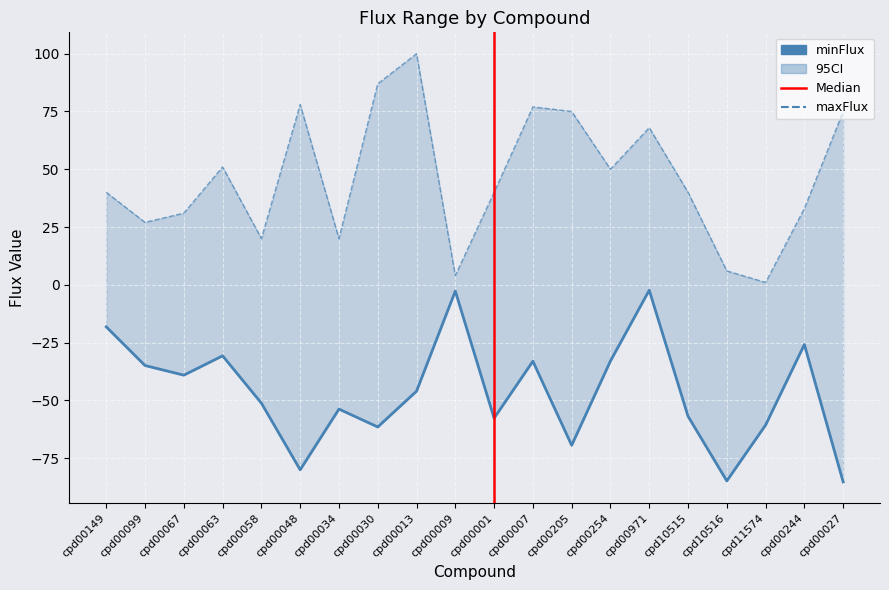

What is the total value across all series at cpd00048?

-2.1